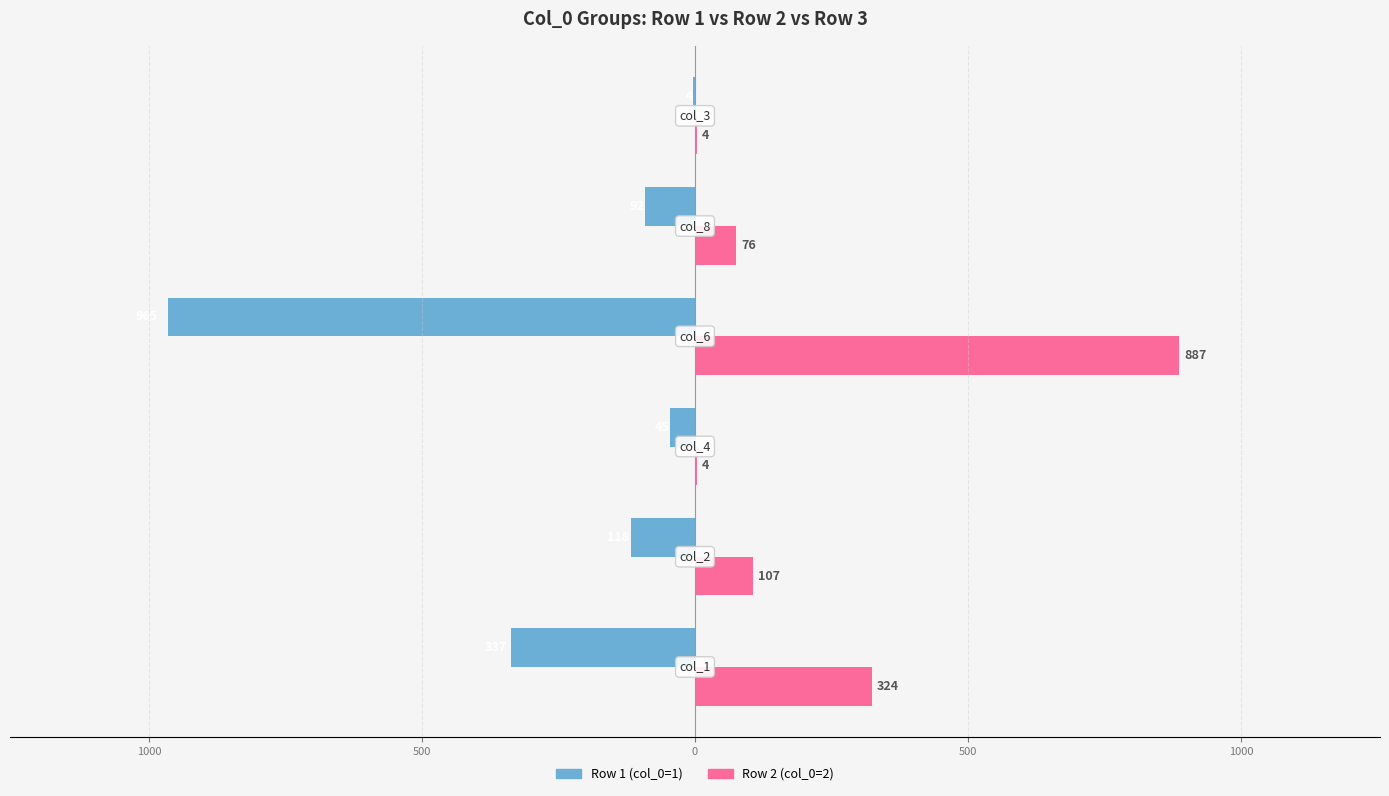

What are all the series names shown in the legend?

Row 1 (col_0=1), Row 2 (col_0=2)